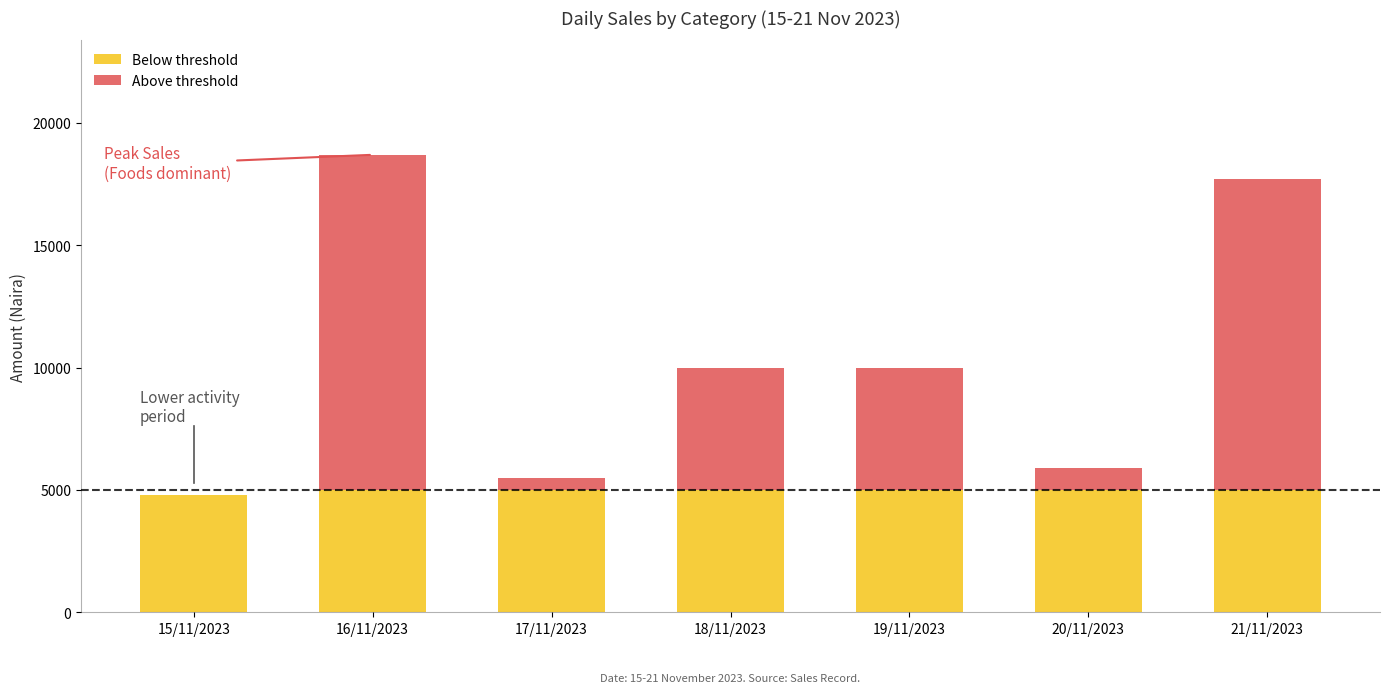

What are all the series names shown in the legend?

Below threshold, Above threshold